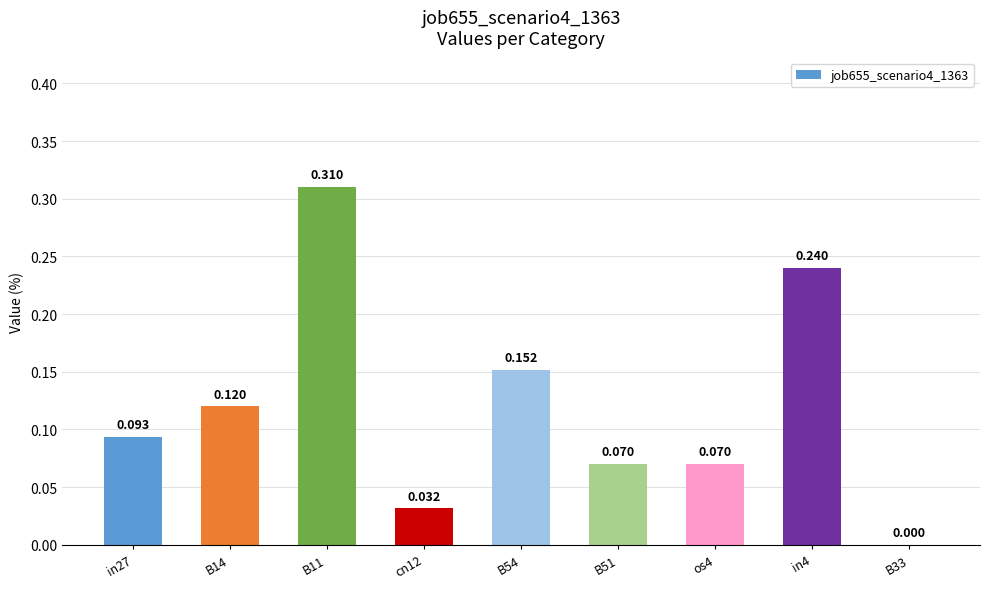

Are the bars horizontal?

No